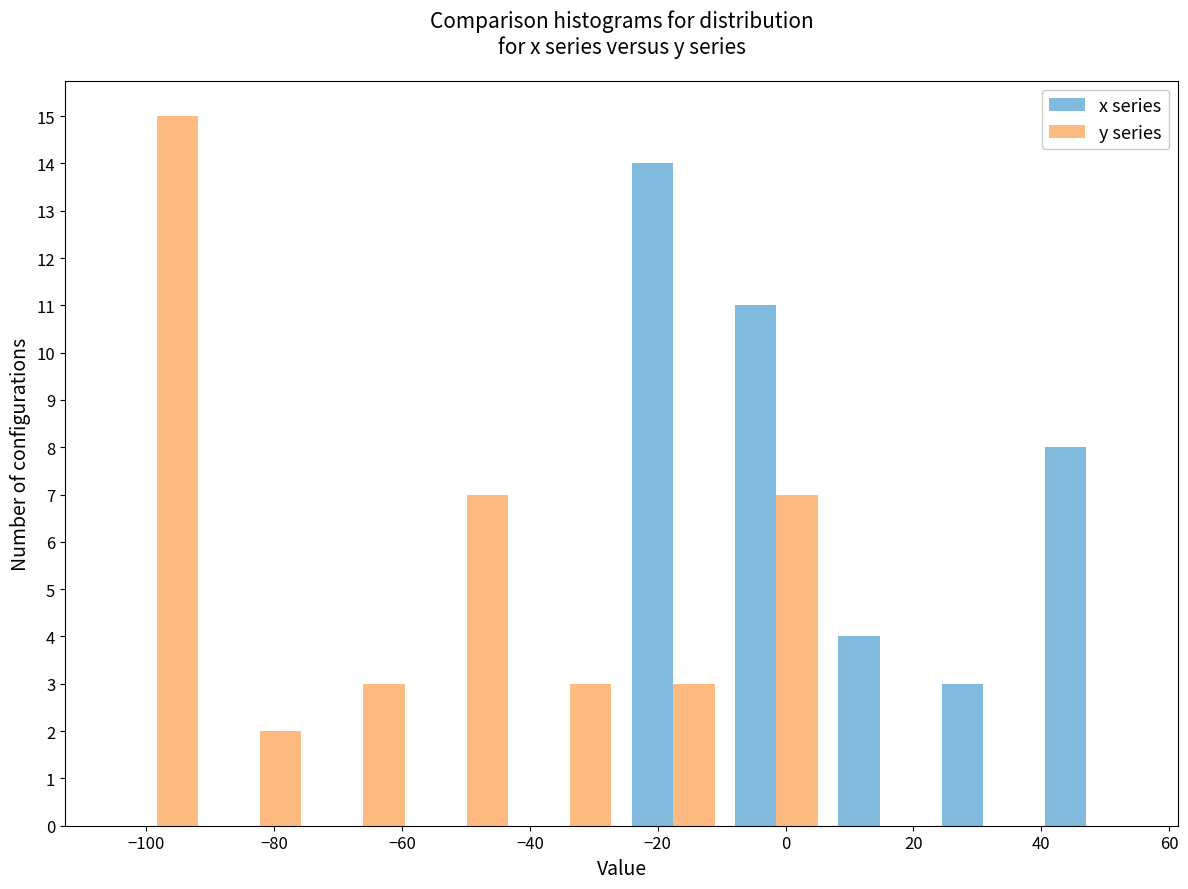

Reading left to right, transcribe this chart: for each range on the x-axis, give the height of each series' bar. Neither the bar edges nor the heights are printed on the chart, so give them approximately, as read against the axes.

-106 to -90: x series=0	y series=15
-90 to -74: x series=0	y series=2
-74 to -58: x series=0	y series=3
-58 to -42: x series=0	y series=7
-42 to -26: x series=0	y series=3
-26 to -10: x series=14	y series=3
-10 to 6: x series=11	y series=7
6 to 22: x series=4	y series=0
22 to 38: x series=3	y series=0
38 to 56: x series=8	y series=0